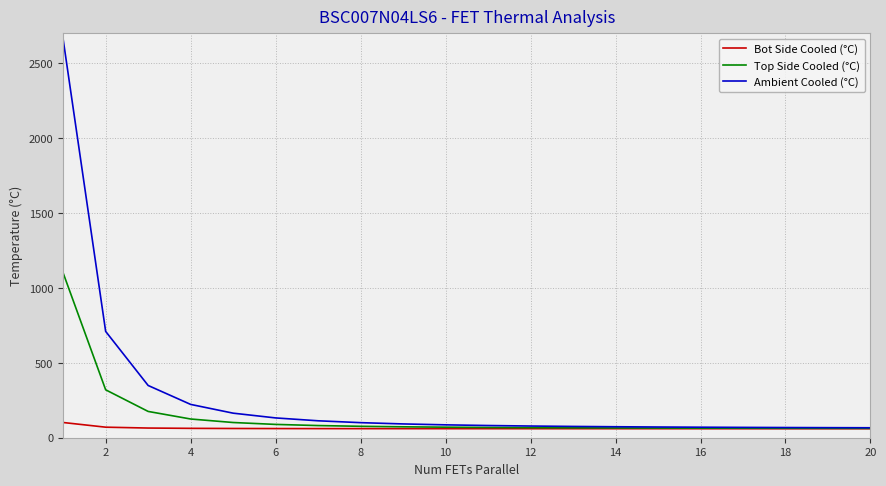

Which series has the largest range (max minus min)?

Ambient Cooled (°C)